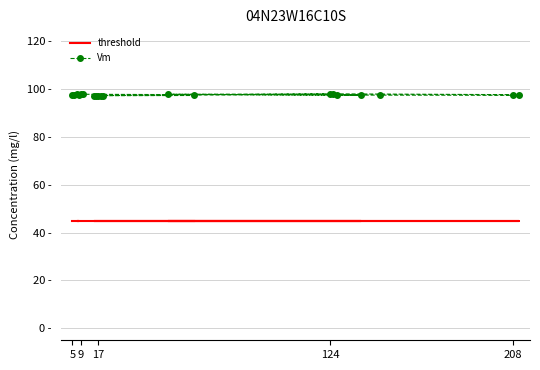

What are all the series names shown in the legend?

threshold, Vm